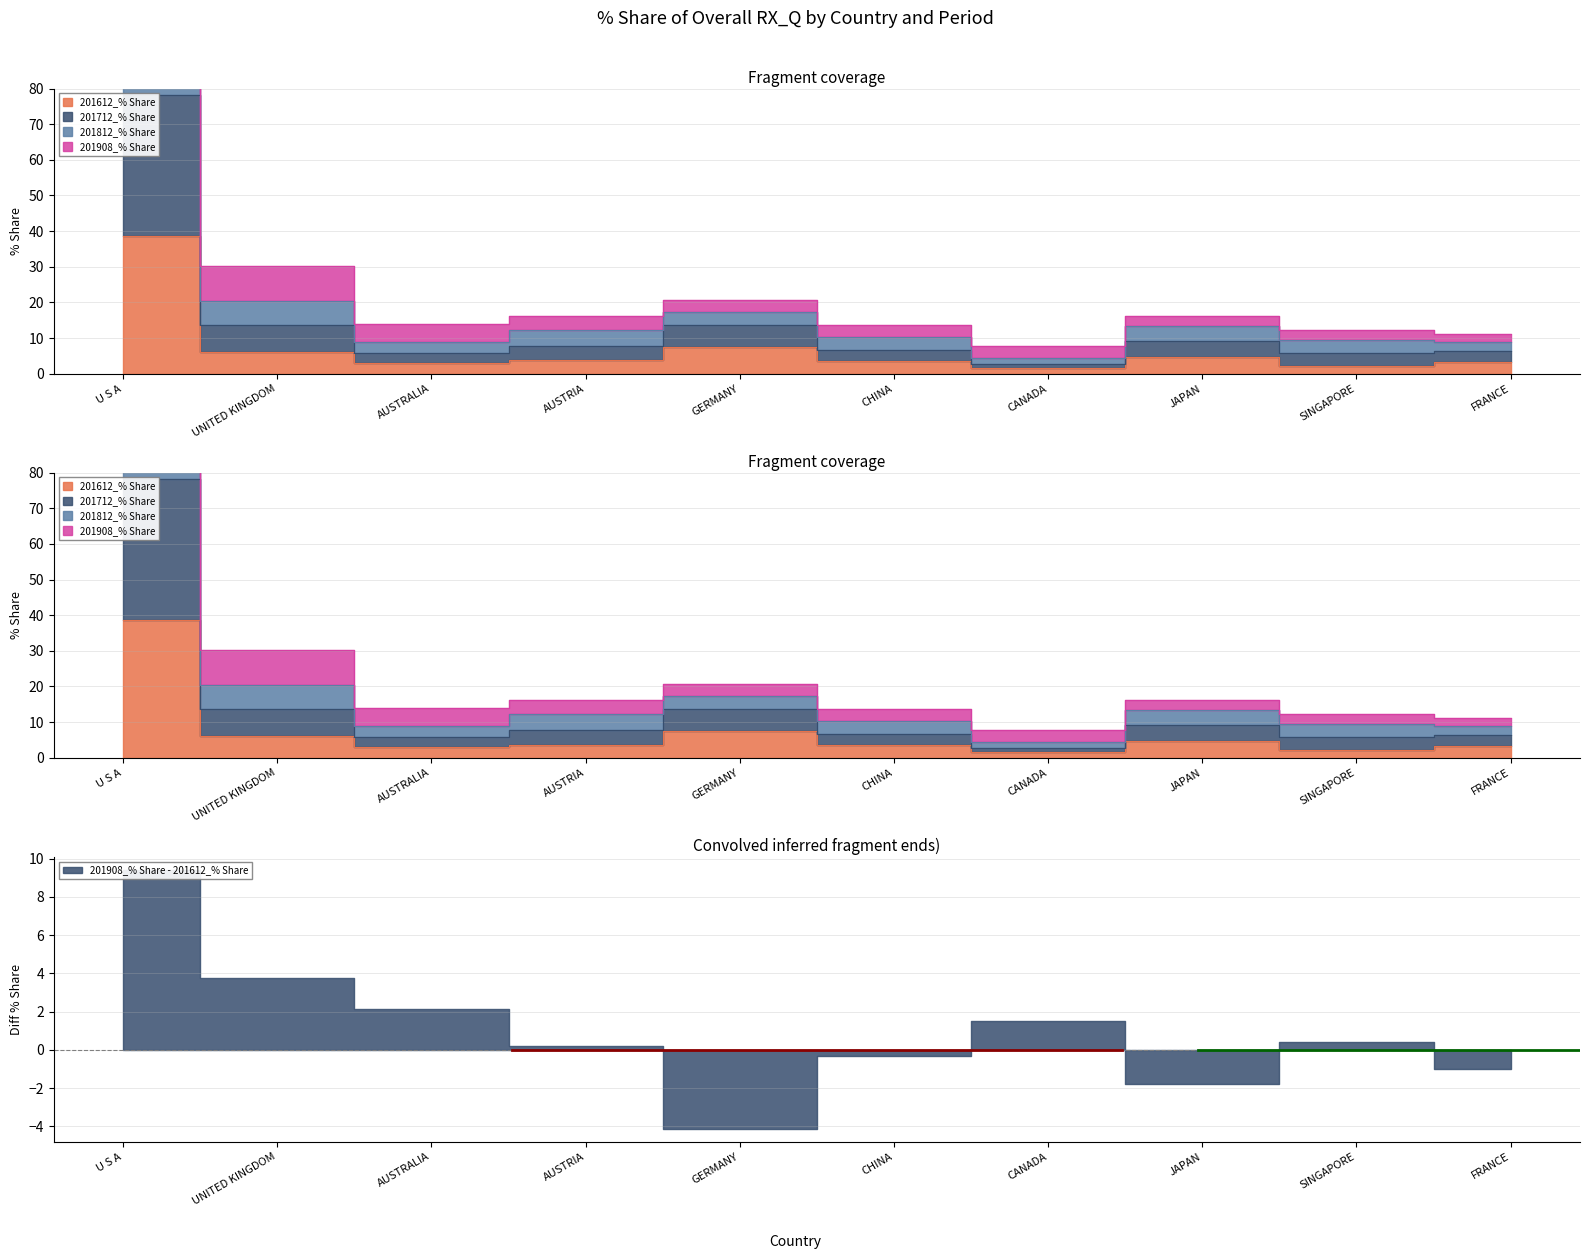

Does the chart have visible grid lines?

Yes